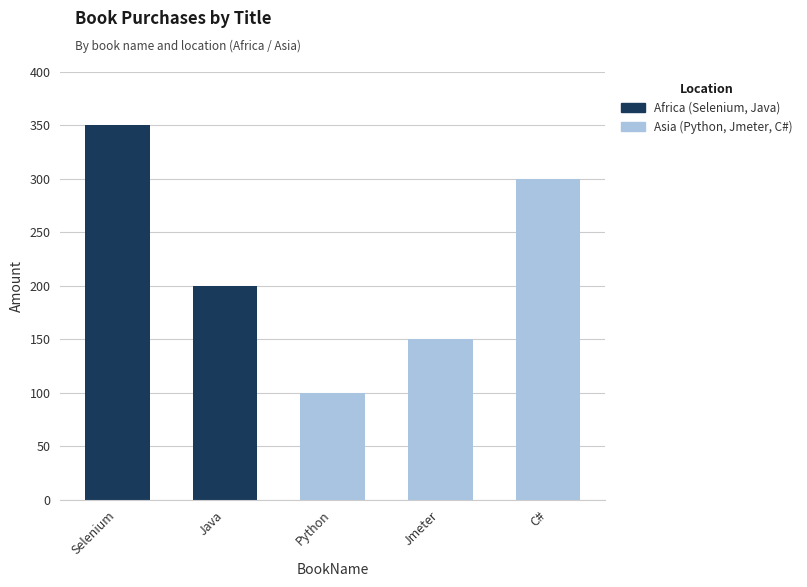

Reading left to right, what are all the values shown in this chart?

350	200	100	150	300